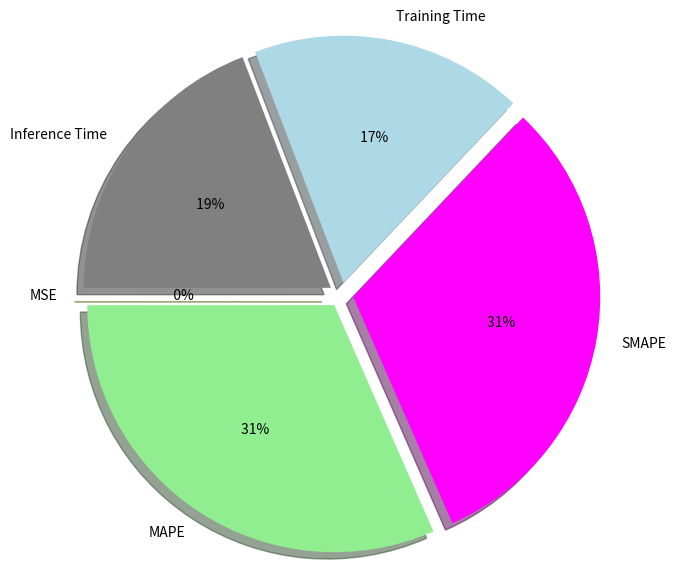

Between SMAPE and MSE, which is larger?

SMAPE